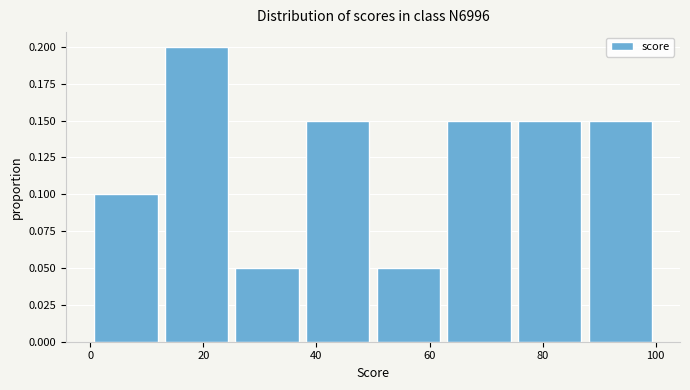

Which range on the x-axis has the tallest bar?

12.5 to 25.0